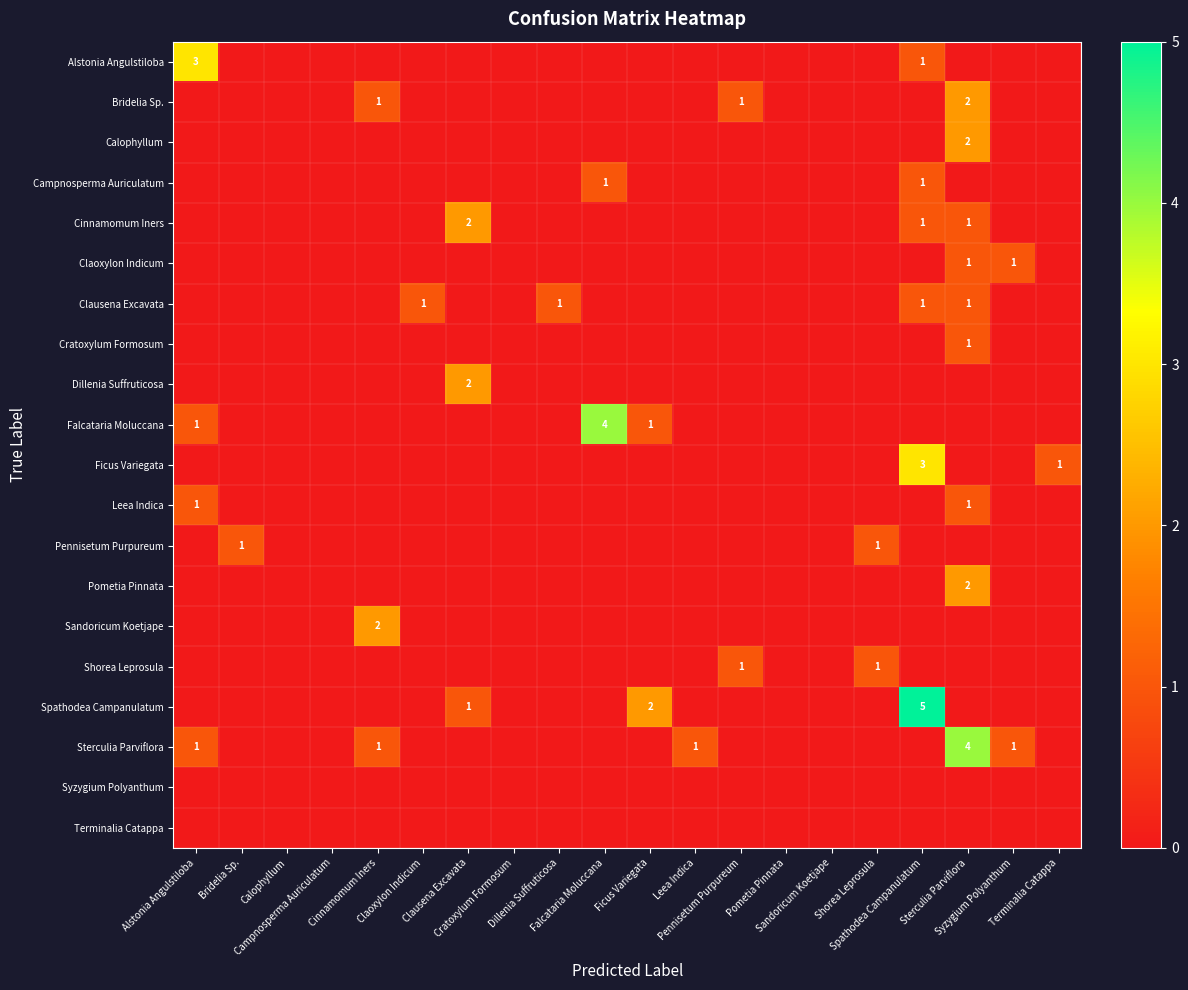

Rank the categories by Syzygium Polyanthum value from lowest to highest.

Alstonia Angulstiloba, Bridelia Sp., Calophyllum, Campnosperma Auriculatum, Cinnamomum Iners, Claoxylon Indicum, Clausena Excavata, Cratoxylum Formosum, Dillenia Suffruticosa, Falcataria Moluccana, Ficus Variegata, Leea Indica, Pennisetum Purpureum, Pometia Pinnata, Sandoricum Koetjape, Shorea Leprosula, Spathodea Campanulatum, Sterculia Parviflora, Syzygium Polyanthum, Terminalia Catappa